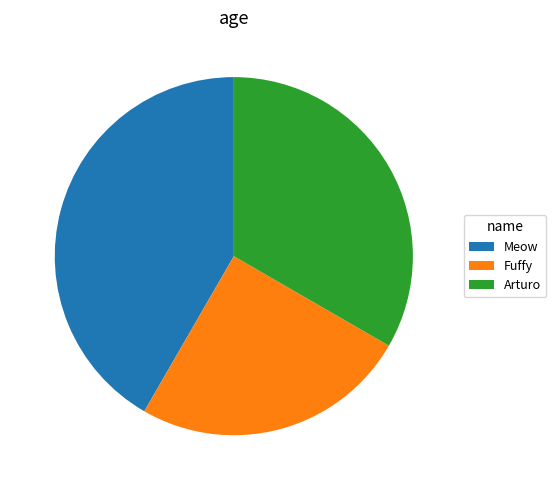

The Arturo slice represents 27% of the pie. True or false?

False